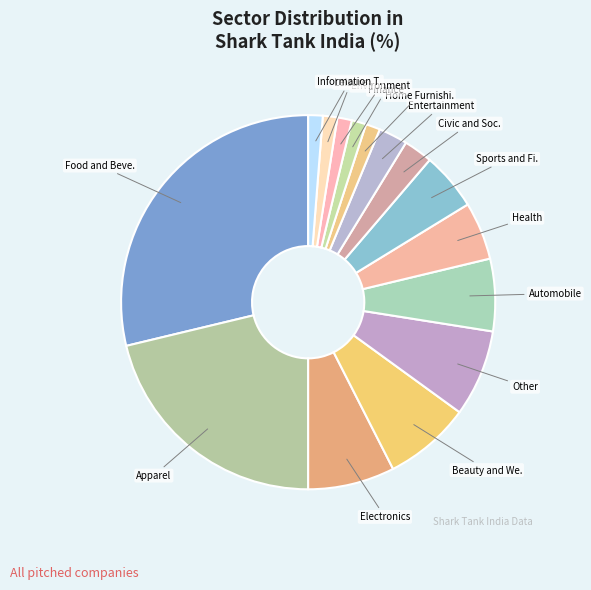

What is the smallest slice in the pie chart?

Home Furnishing